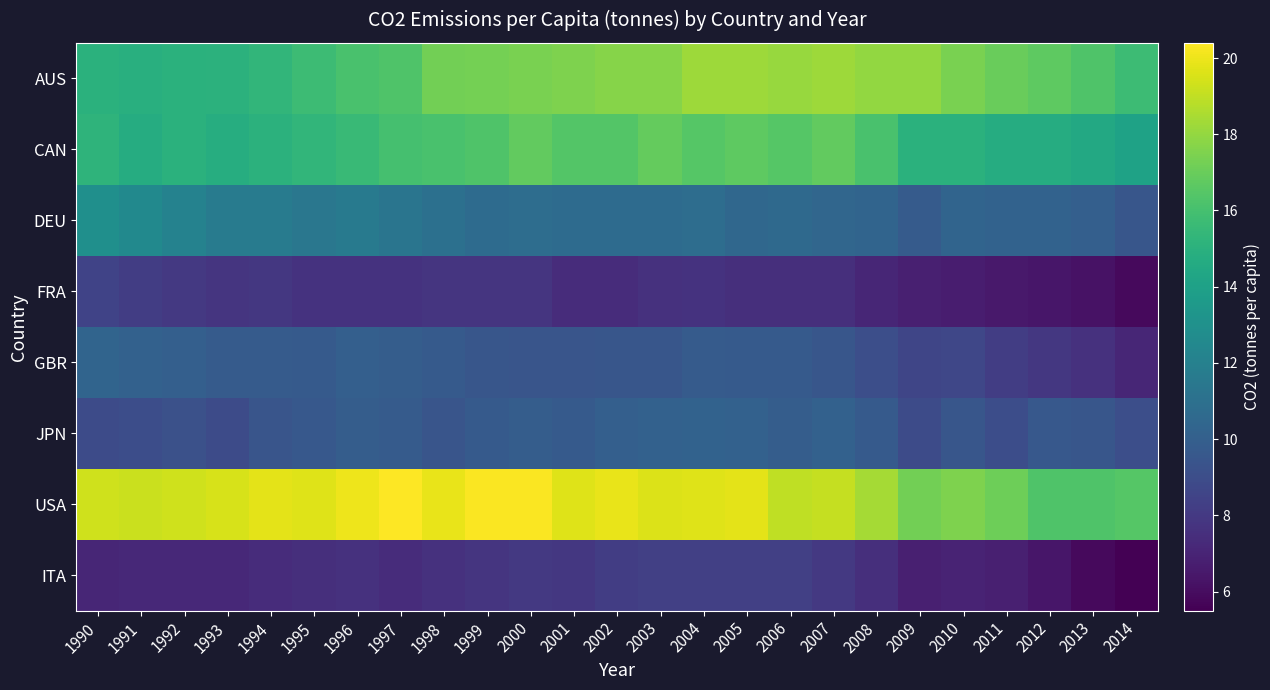

What is the spread (max minus min) of values at 1998?

12.3